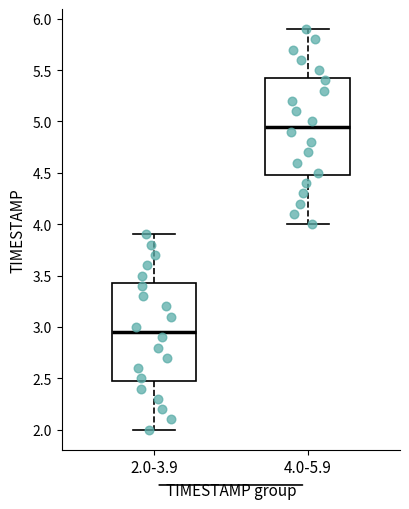

Reading left to right, read every box against the y-axis: the position of its median line, the range the box covers, and the ends of its whiskers. The values are not printed on the chart, so give them approximately, as read against the axis.

2.0-3.9: median 2.95, box 2.50 to 3.45, whiskers 2.00 to 3.90
4.0-5.9: median 4.95, box 4.50 to 5.45, whiskers 4.00 to 5.90